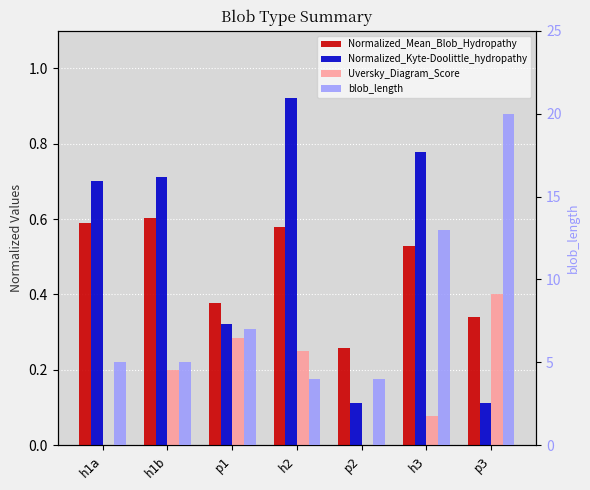

At p3, list the series in order from largest to smallest.

blob_length, Uversky_Diagram_Score, Normalized_Mean_Blob_Hydropathy, Normalized_Kyte-Doolittle_hydropathy